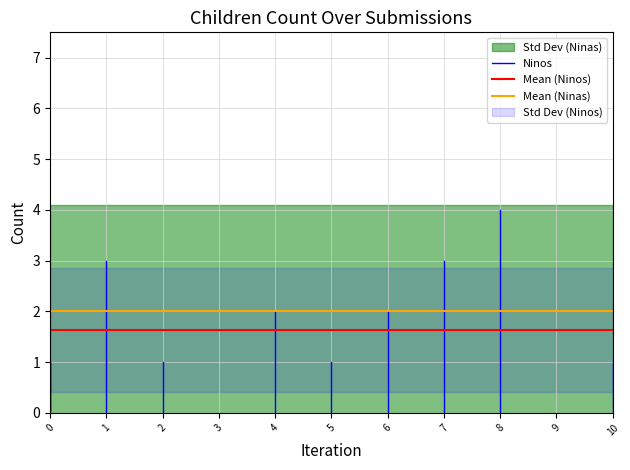

Count the Ninos values in the range 0 to 1.

2